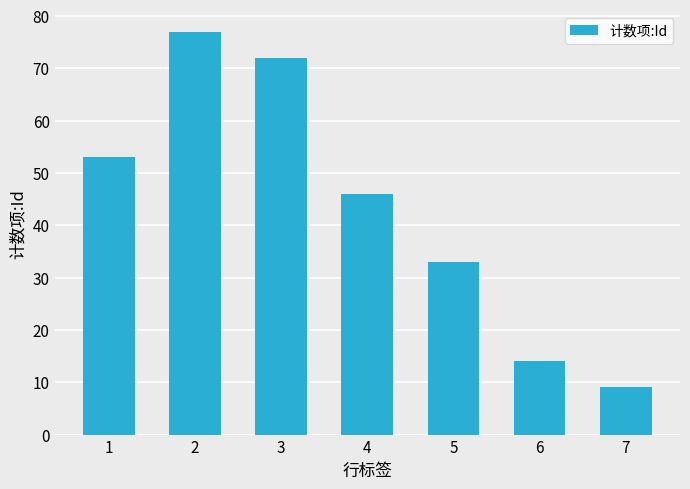

What is the change in value from 2 to 5?

-44